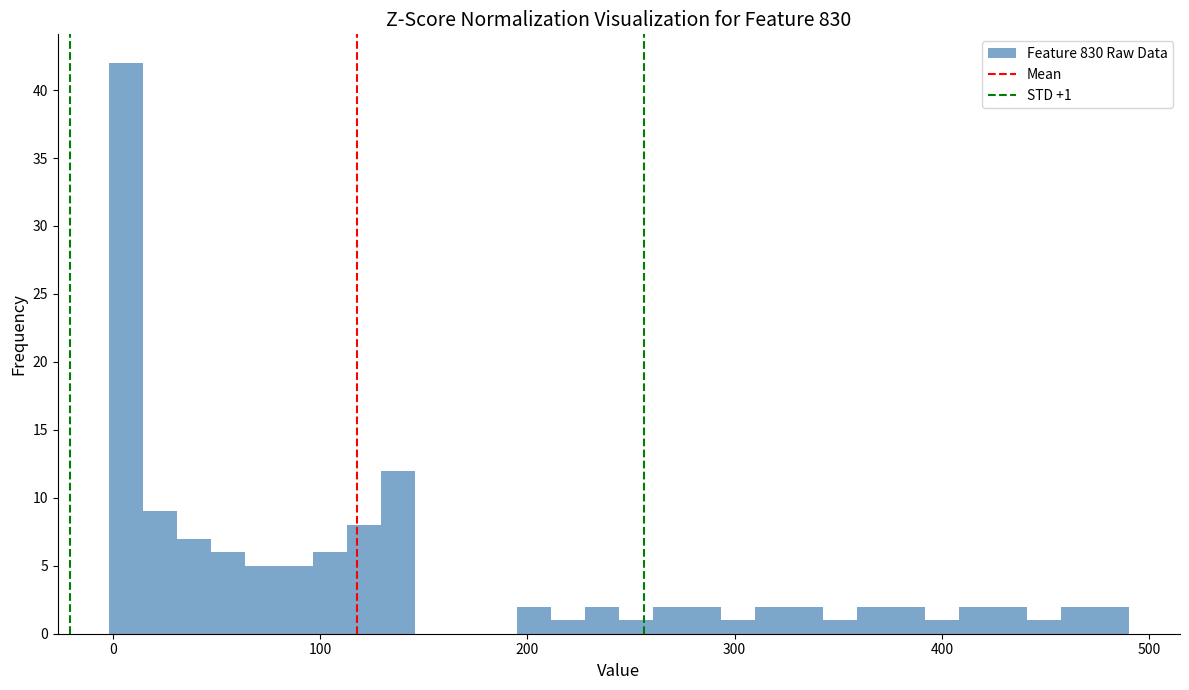

Around what value on the x-axis is the tallest bar? Give the approximate position of its centre, as read against the axis.

10